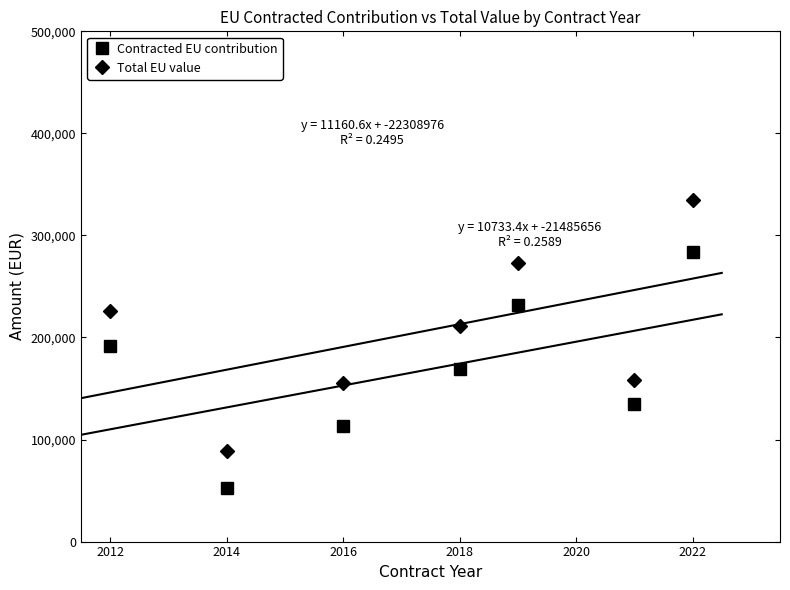

What is the difference between the highest and lowest values at 2022?

50398.5